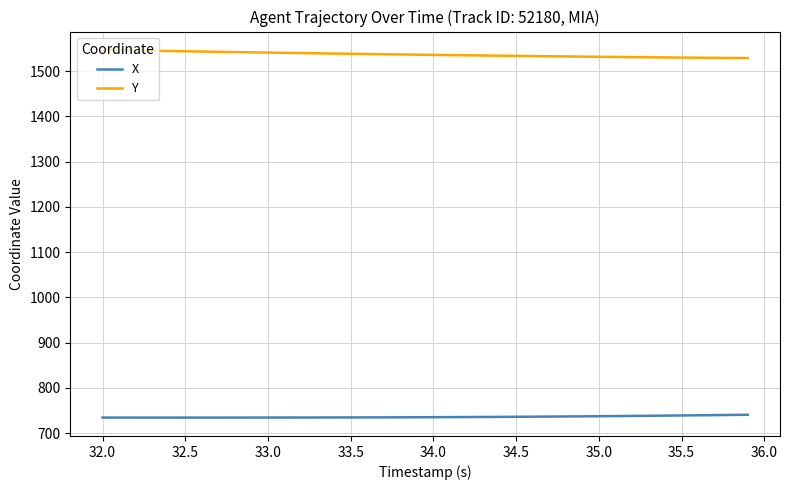

Rank the series by their maximum value, from highest to lowest.

Y, X